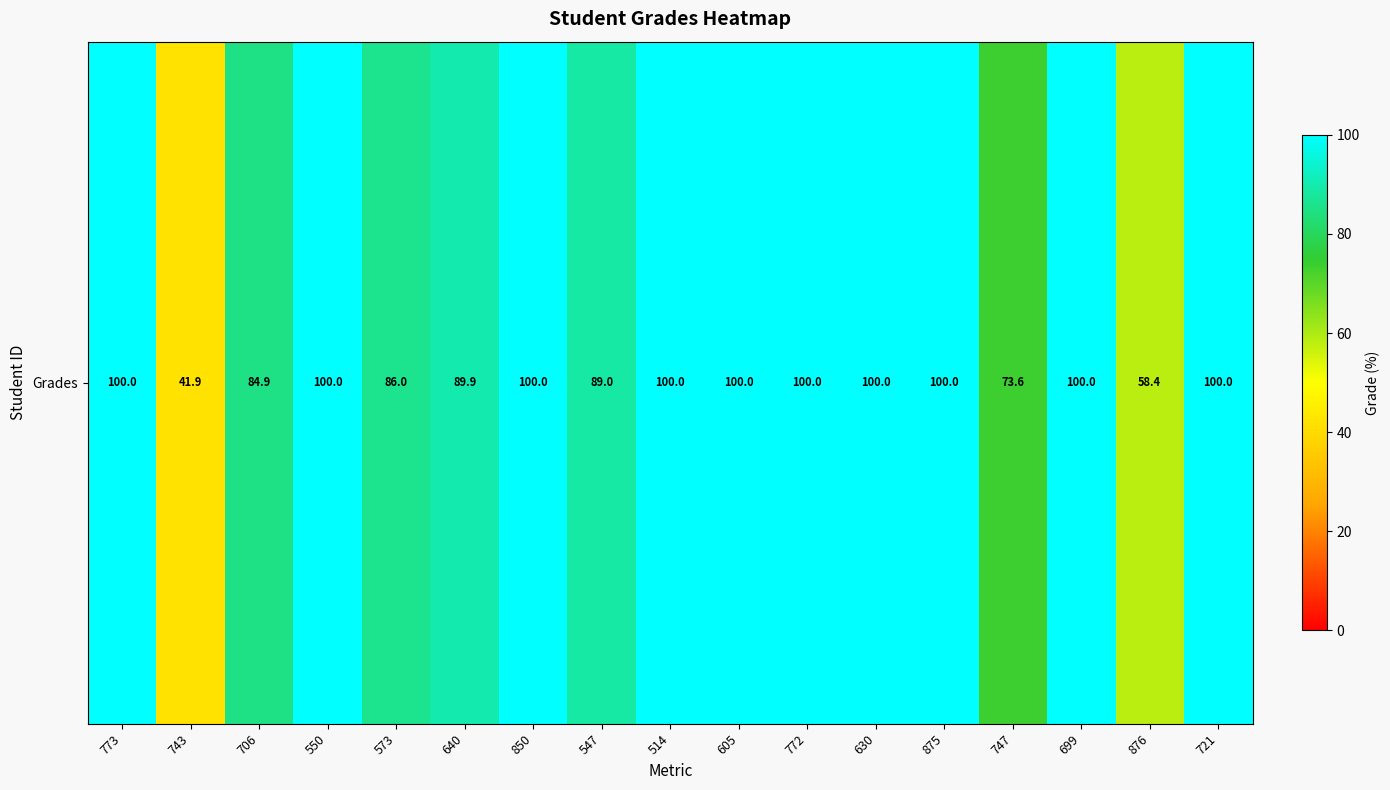

True or false: the data shows 84.9 at 706.

True